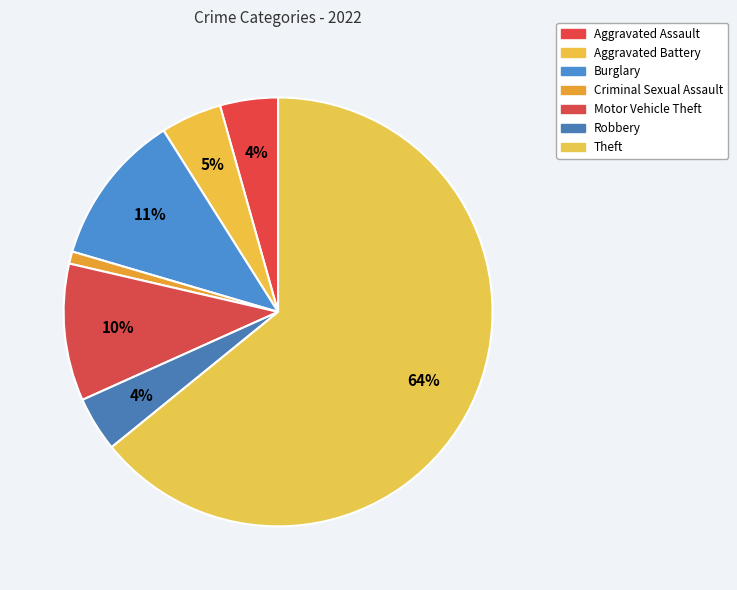

Count the number of slices in the pie.

7